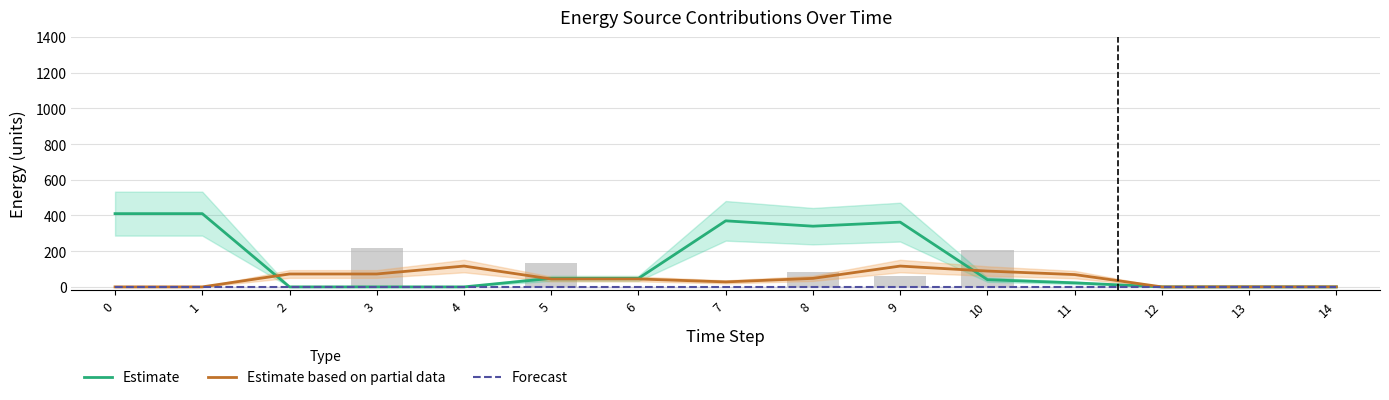

What is the greatest value displayed?

410.3